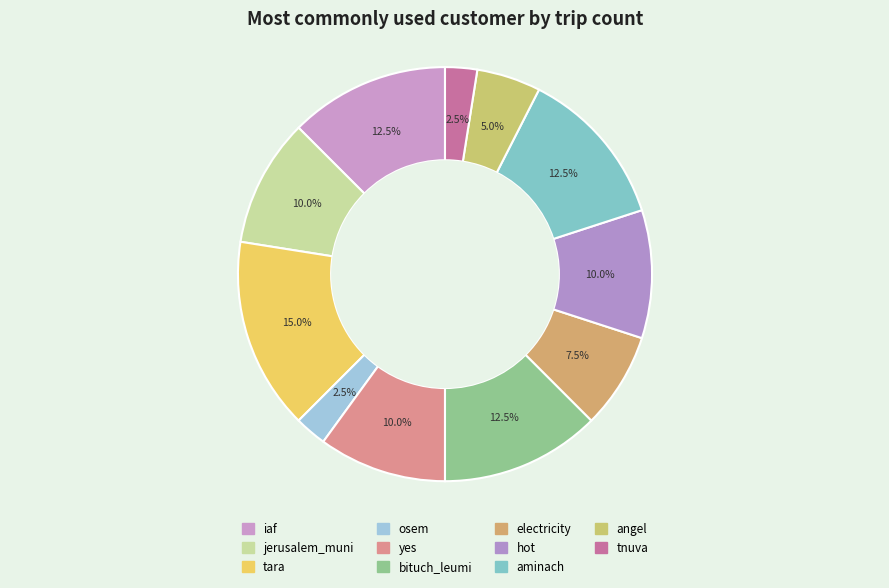

How many slices are in this pie chart?

11